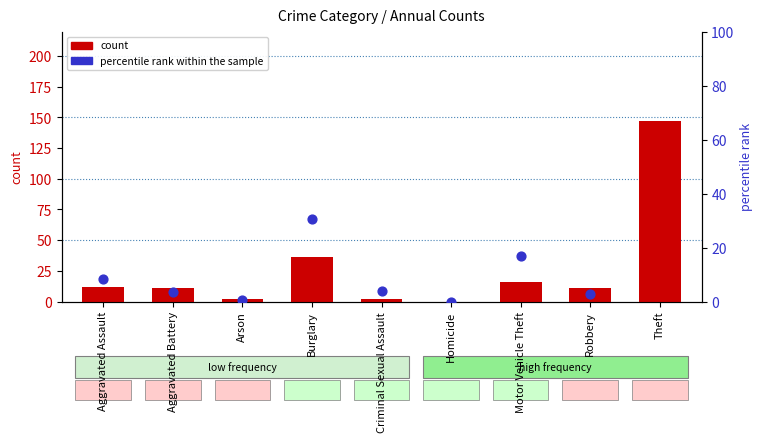

Which series reaches the maximum Y coordinate?

count